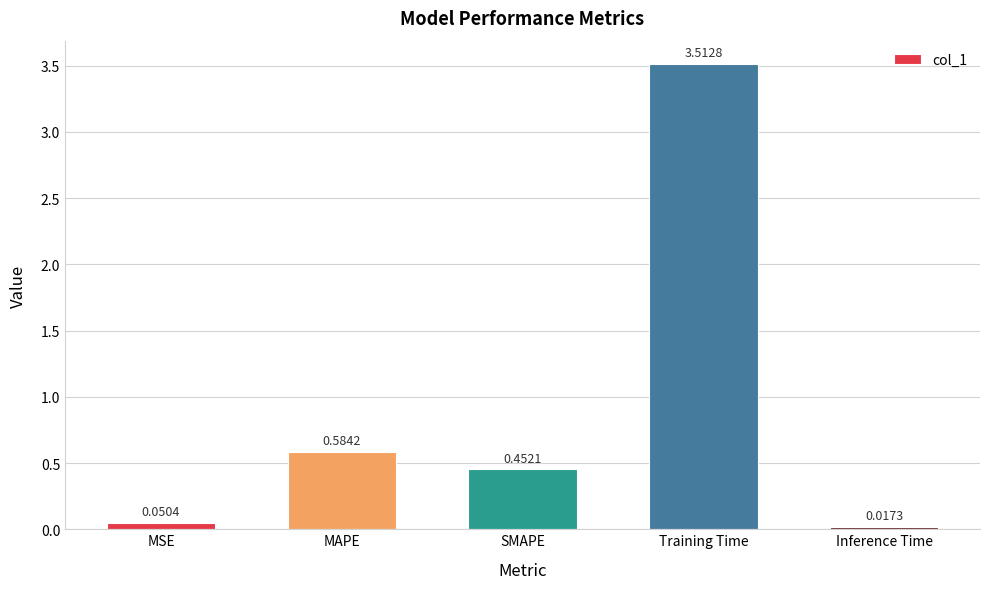

Between Training Time and Inference Time, which is larger?

Training Time